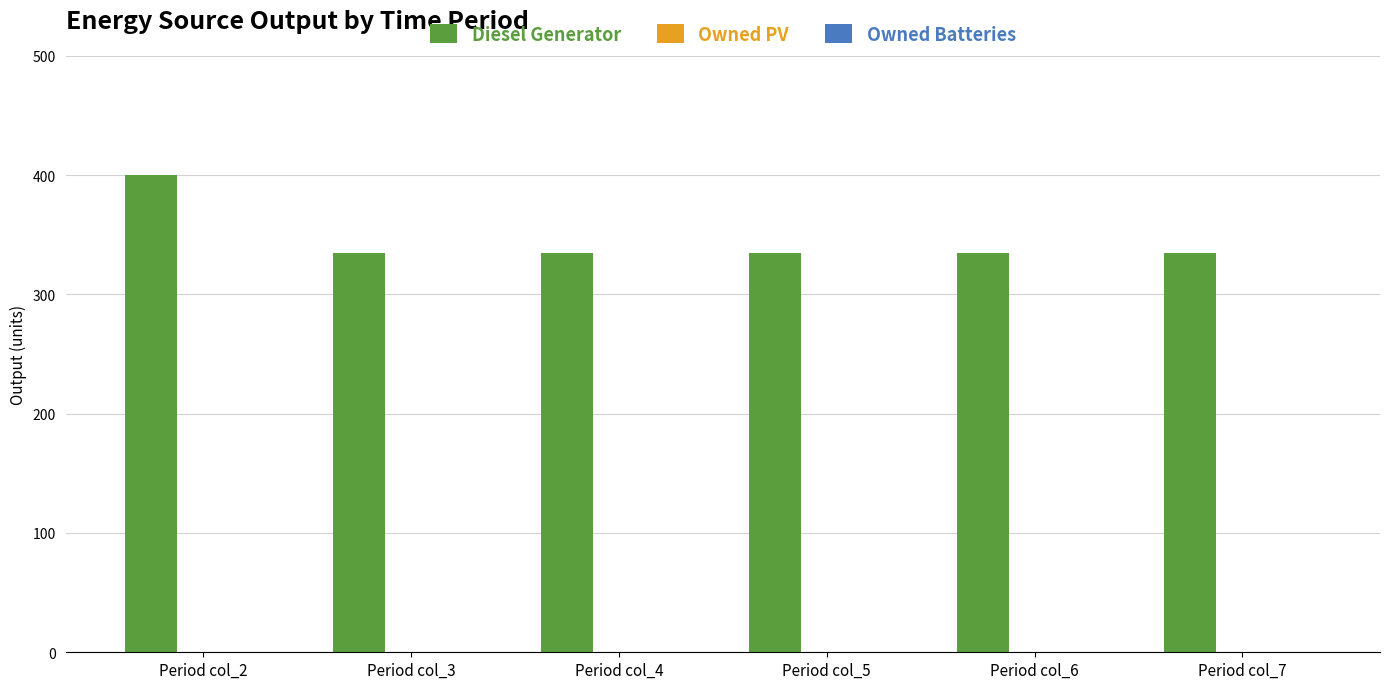

How many bars are there in total?

6